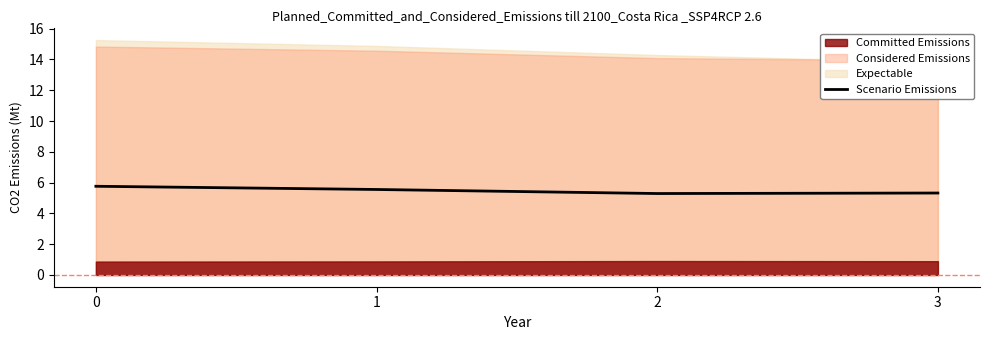

True or false: Scenario Emissions has more than 2 points higher than both neighbors.

False